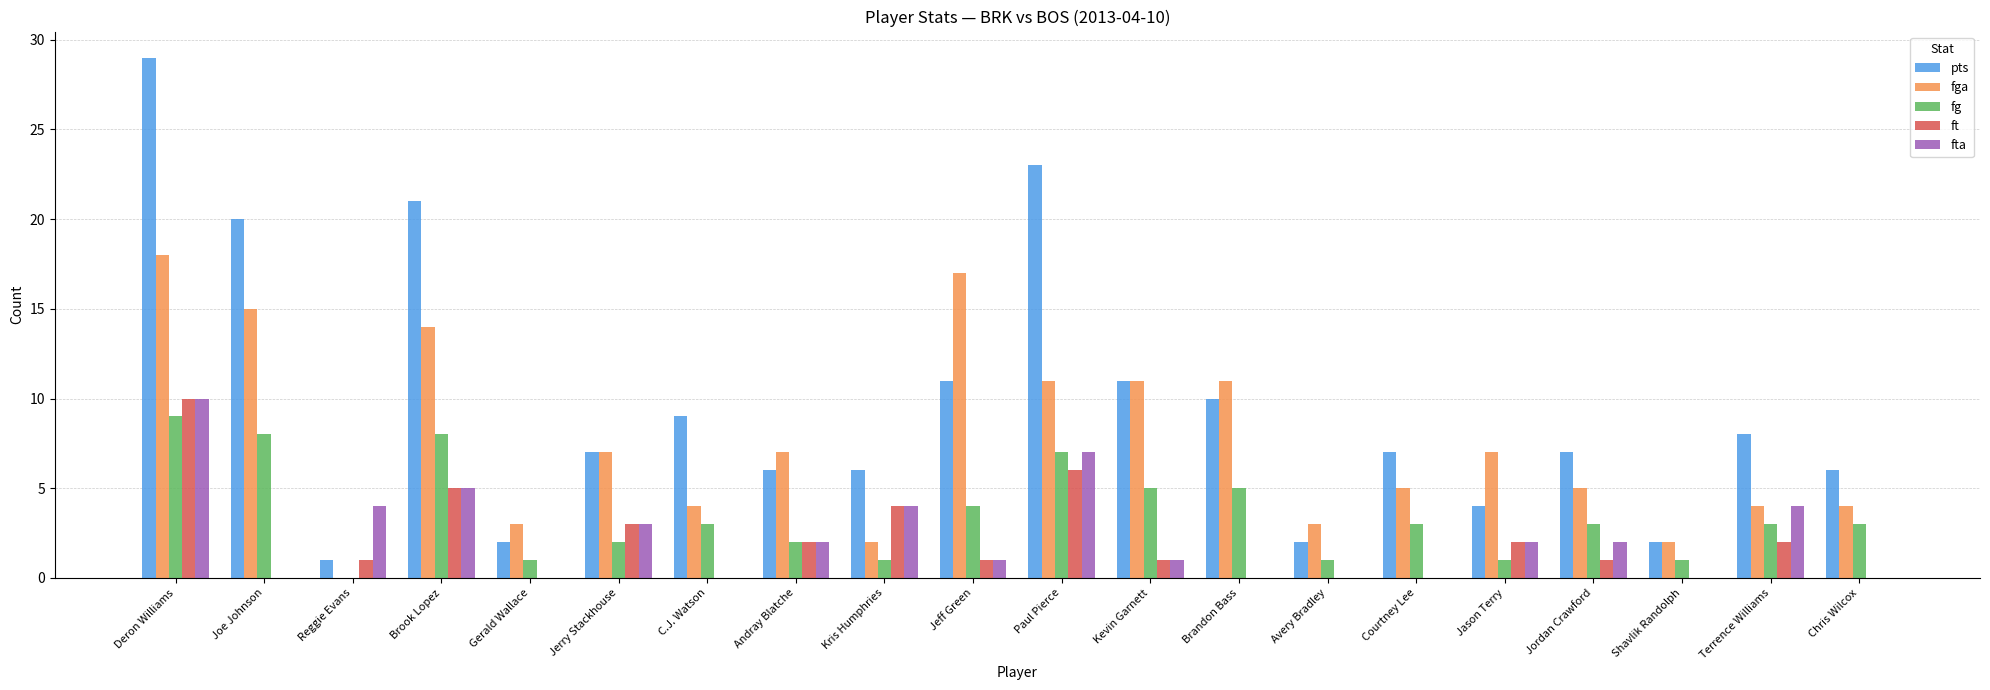

Reading left to right, what are all the values shown in this chart?

pts: Deron Williams=29	Joe Johnson=20	Reggie Evans=1	Brook Lopez=21	Gerald Wallace=2	Jerry Stackhouse=7	C.J. Watson=9	Andray Blatche=6	Kris Humphries=6	Jeff Green=11	Paul Pierce=23	Kevin Garnett=11	Brandon Bass=10	Avery Bradley=2	Courtney Lee=7	Jason Terry=4	Jordan Crawford=7	Shavlik Randolph=2	Terrence Williams=8	Chris Wilcox=6
fga: Deron Williams=18	Joe Johnson=15	Reggie Evans=0	Brook Lopez=14	Gerald Wallace=3	Jerry Stackhouse=7	C.J. Watson=4	Andray Blatche=7	Kris Humphries=2	Jeff Green=17	Paul Pierce=11	Kevin Garnett=11	Brandon Bass=11	Avery Bradley=3	Courtney Lee=5	Jason Terry=7	Jordan Crawford=5	Shavlik Randolph=2	Terrence Williams=4	Chris Wilcox=4
fg: Deron Williams=9	Joe Johnson=8	Reggie Evans=0	Brook Lopez=8	Gerald Wallace=1	Jerry Stackhouse=2	C.J. Watson=3	Andray Blatche=2	Kris Humphries=1	Jeff Green=4	Paul Pierce=7	Kevin Garnett=5	Brandon Bass=5	Avery Bradley=1	Courtney Lee=3	Jason Terry=1	Jordan Crawford=3	Shavlik Randolph=1	Terrence Williams=3	Chris Wilcox=3
ft: Deron Williams=10	Joe Johnson=0	Reggie Evans=1	Brook Lopez=5	Gerald Wallace=0	Jerry Stackhouse=3	C.J. Watson=0	Andray Blatche=2	Kris Humphries=4	Jeff Green=1	Paul Pierce=6	Kevin Garnett=1	Brandon Bass=0	Avery Bradley=0	Courtney Lee=0	Jason Terry=2	Jordan Crawford=1	Shavlik Randolph=0	Terrence Williams=2	Chris Wilcox=0
fta: Deron Williams=10	Joe Johnson=0	Reggie Evans=4	Brook Lopez=5	Gerald Wallace=0	Jerry Stackhouse=3	C.J. Watson=0	Andray Blatche=2	Kris Humphries=4	Jeff Green=1	Paul Pierce=7	Kevin Garnett=1	Brandon Bass=0	Avery Bradley=0	Courtney Lee=0	Jason Terry=2	Jordan Crawford=2	Shavlik Randolph=0	Terrence Williams=4	Chris Wilcox=0